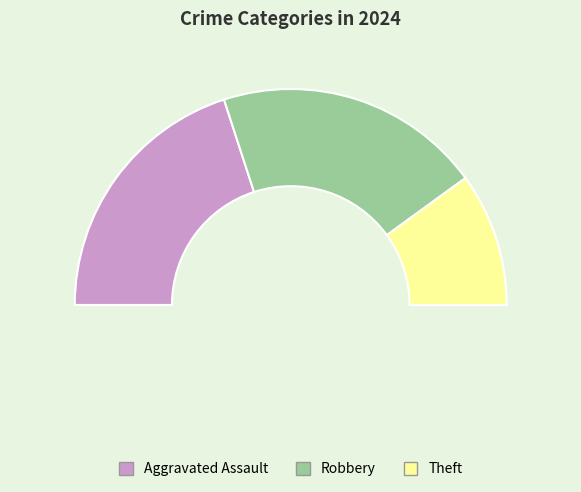

To the nearest percent, what percentage of the pie is Robbery?

40%